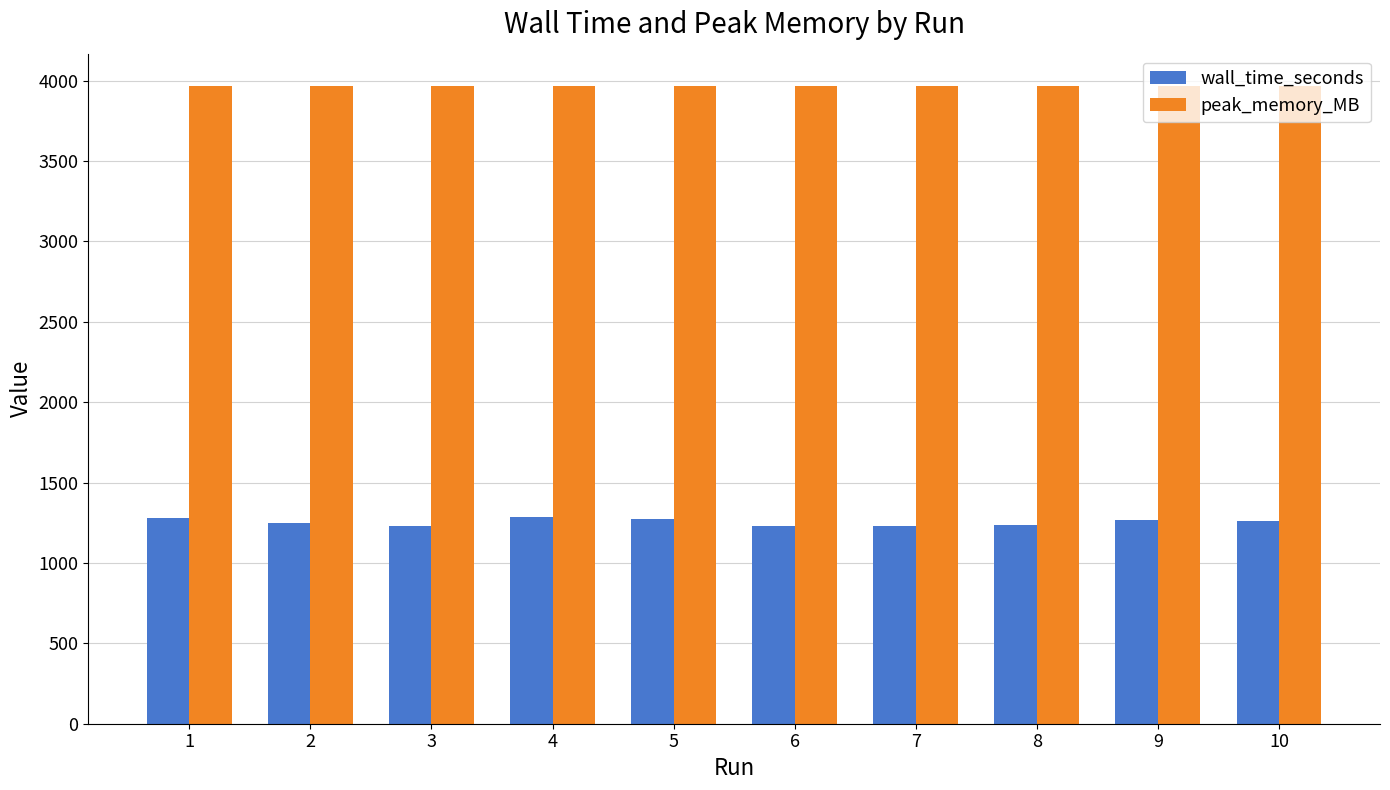

At 3, list the series in order from smallest to largest.

wall_time_seconds, peak_memory_MB